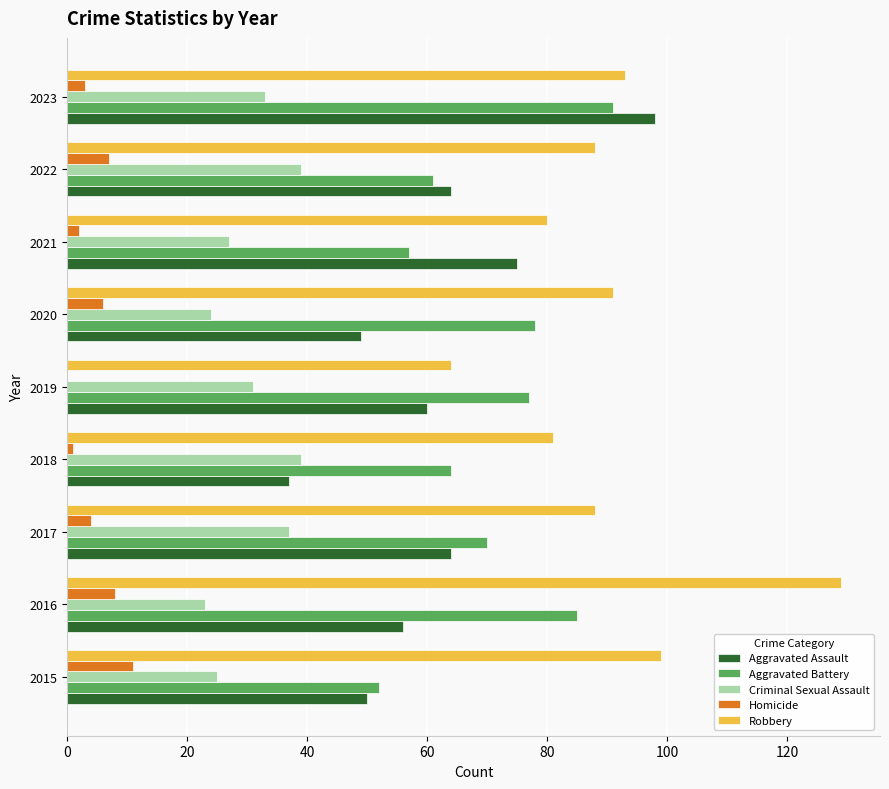

Where is Aggravated Battery nearest to the value 71?

2017